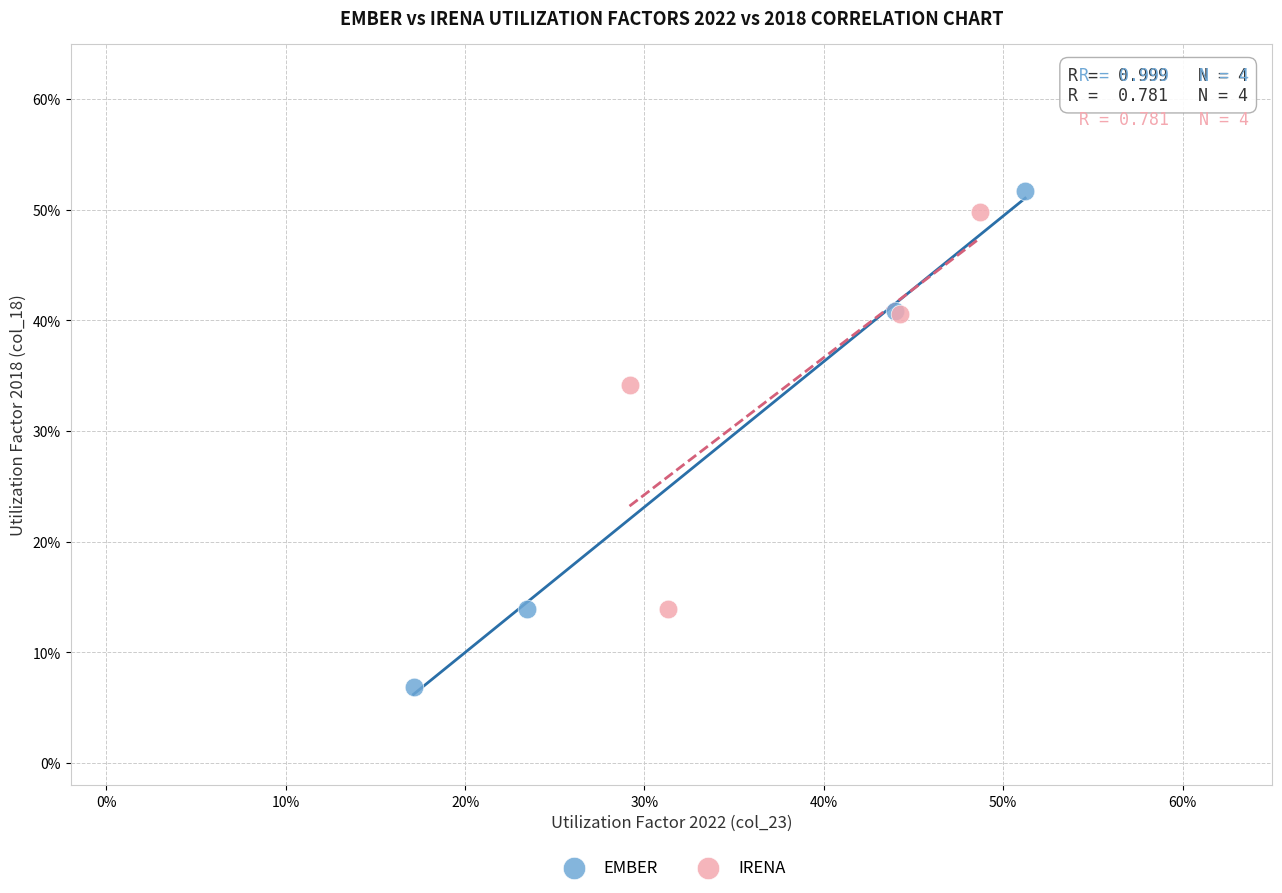

Which series reaches the maximum Y coordinate?

EMBER